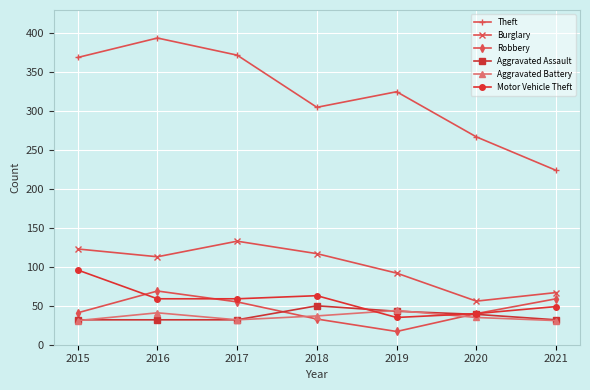

Which series has the largest total across all categories?

Theft